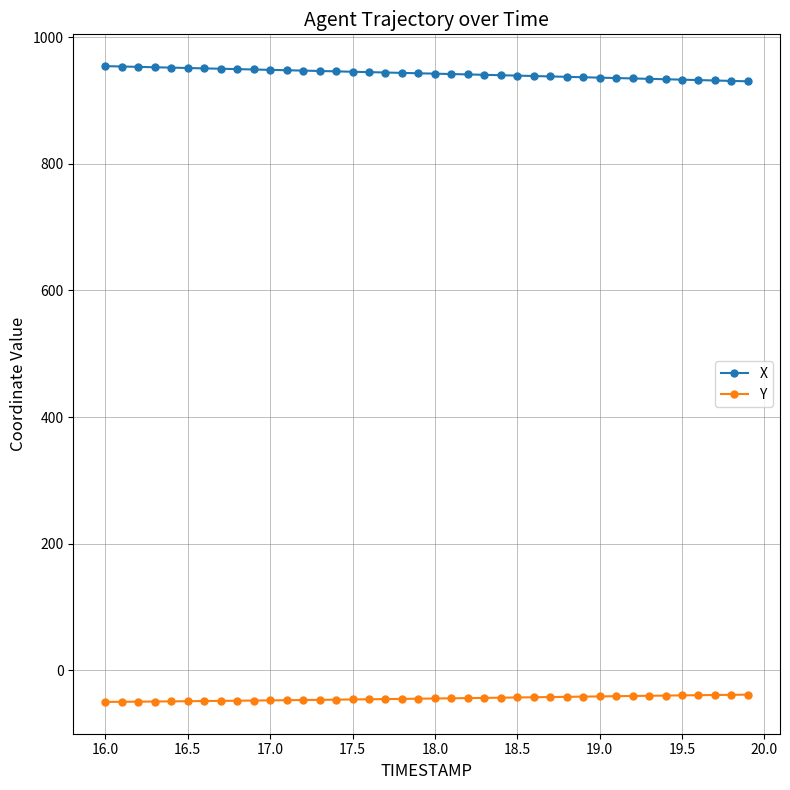

Rank the series by their average value, from lowest to highest.

Y, X